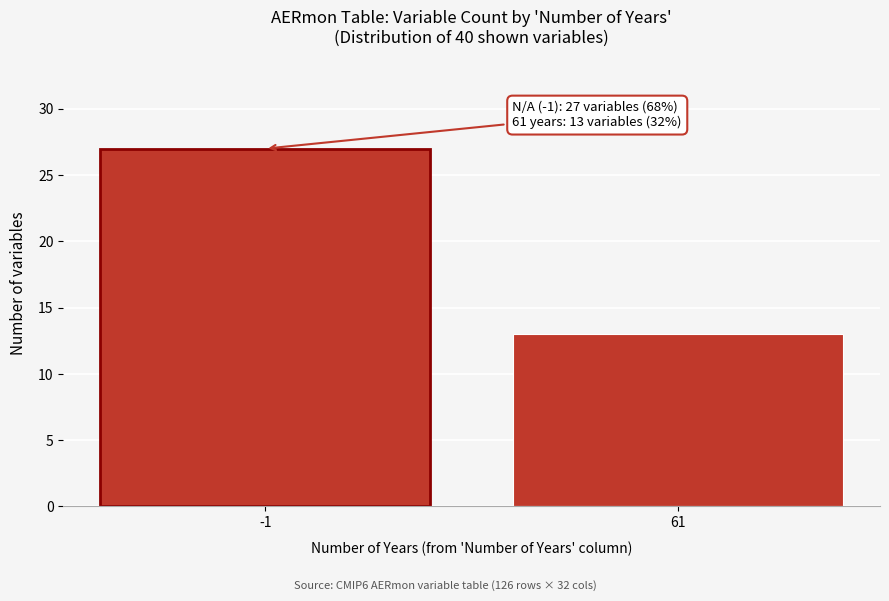

Reading left to right, transcribe all the data shown in this chart.

27	13